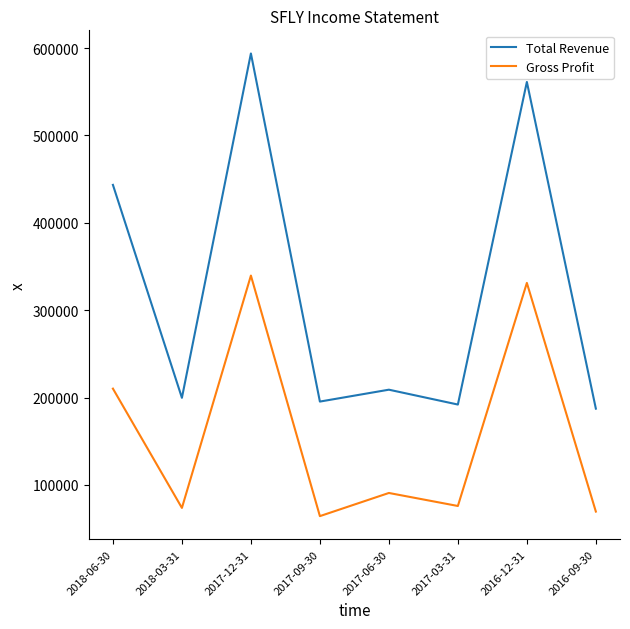

Which series has the largest range (max minus min)?

Total Revenue